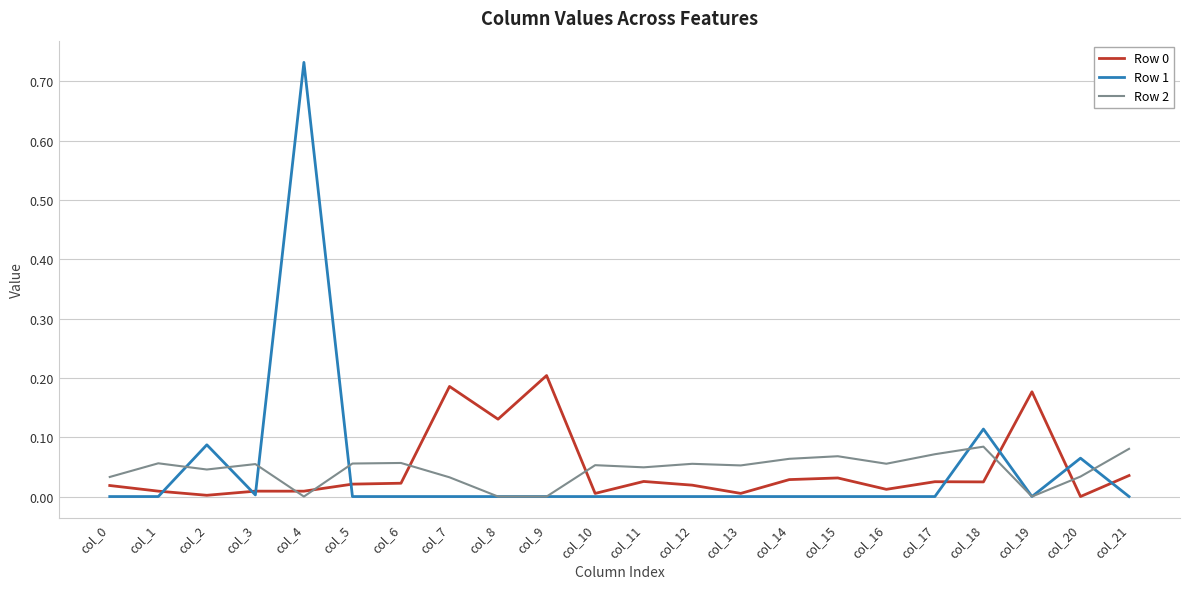

True or false: Row 2 and Row 0 cross at least once.

True